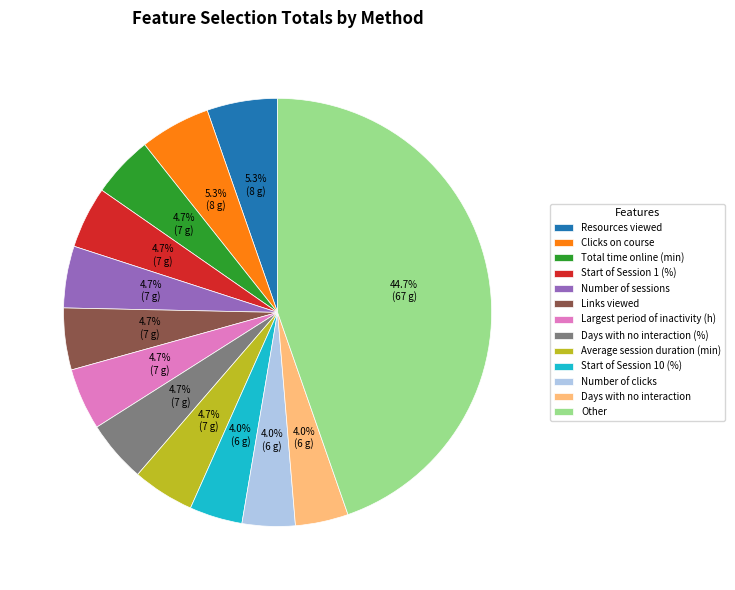

Count the number of slices in the pie.

13